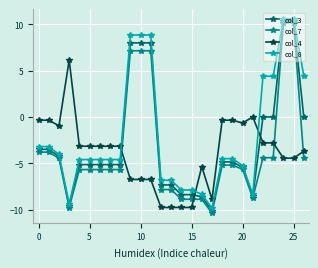

What is the value of the col_7 point at the 20th from the left?

-5.2